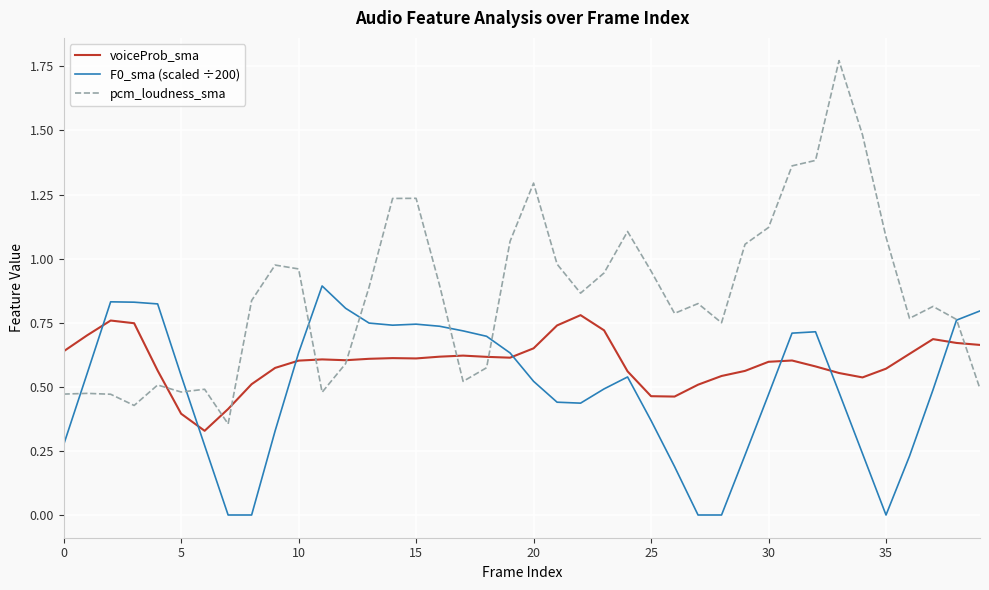

List the series in order of their peak value, highest first.

pcm_loudness_sma, F0_sma (scaled ÷200), voiceProb_sma